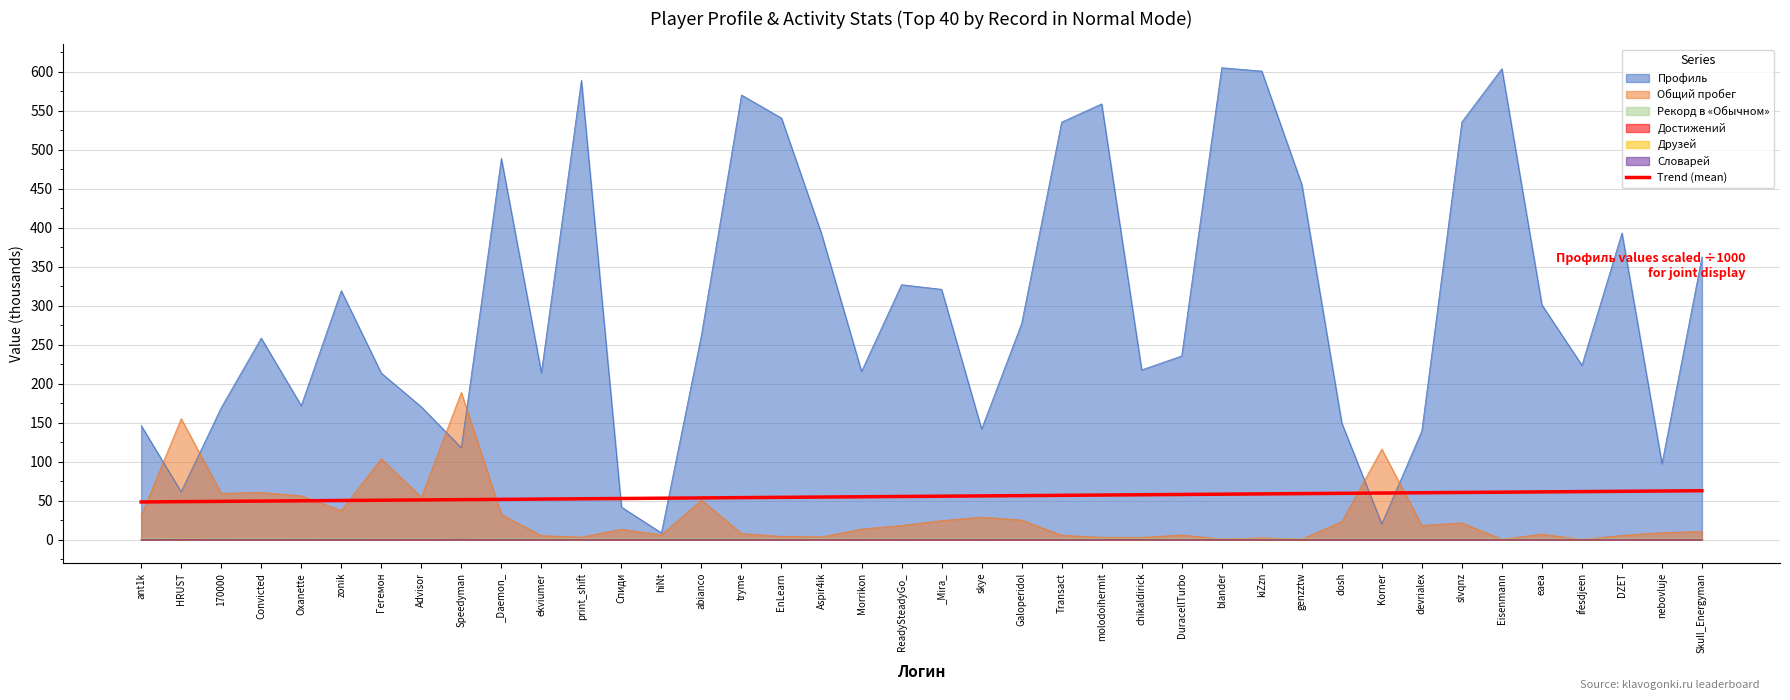

How many distinct data groups are displayed?

7